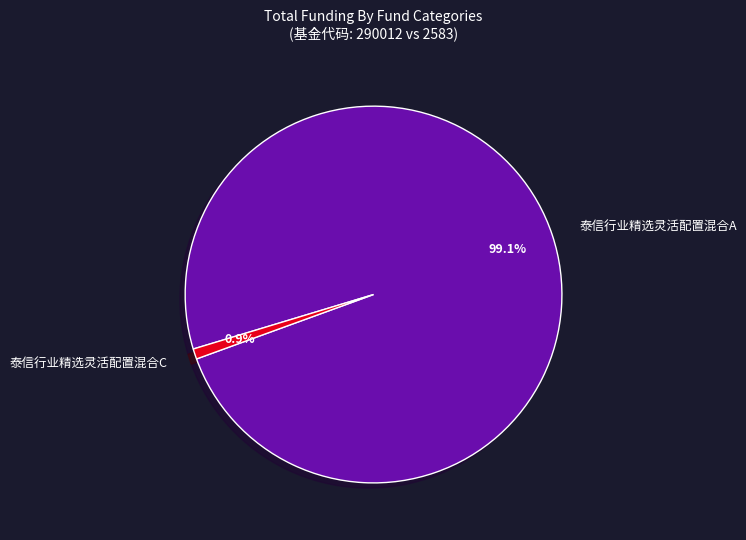

To the nearest percent, what portion does 泰信行业精选灵活配置混合C represent?

1%